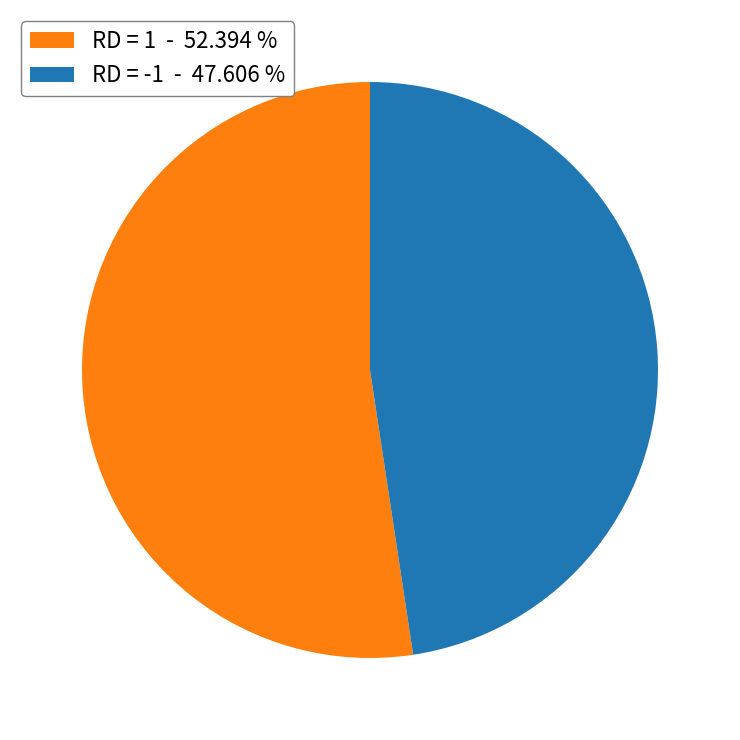

What is the majority slice?

RD = 1 - 52.394 %